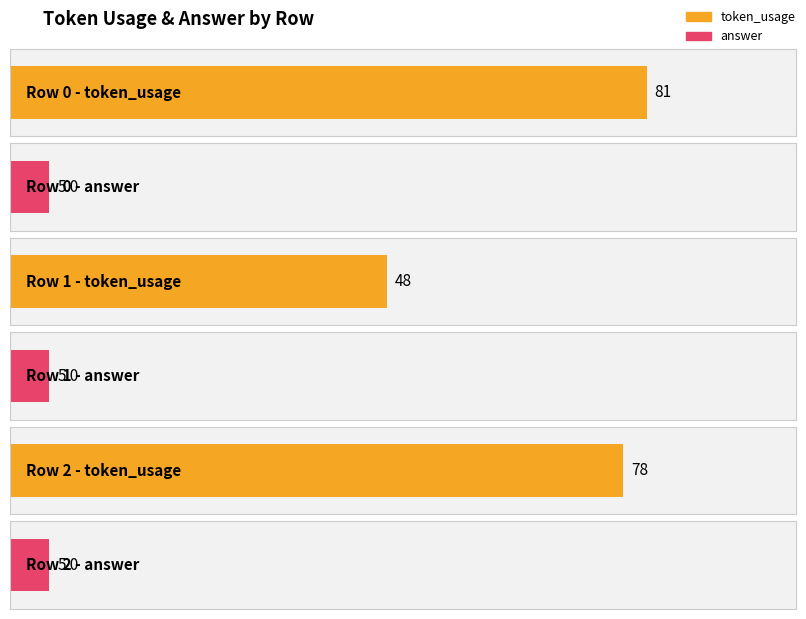

How many data points does each series have?

3